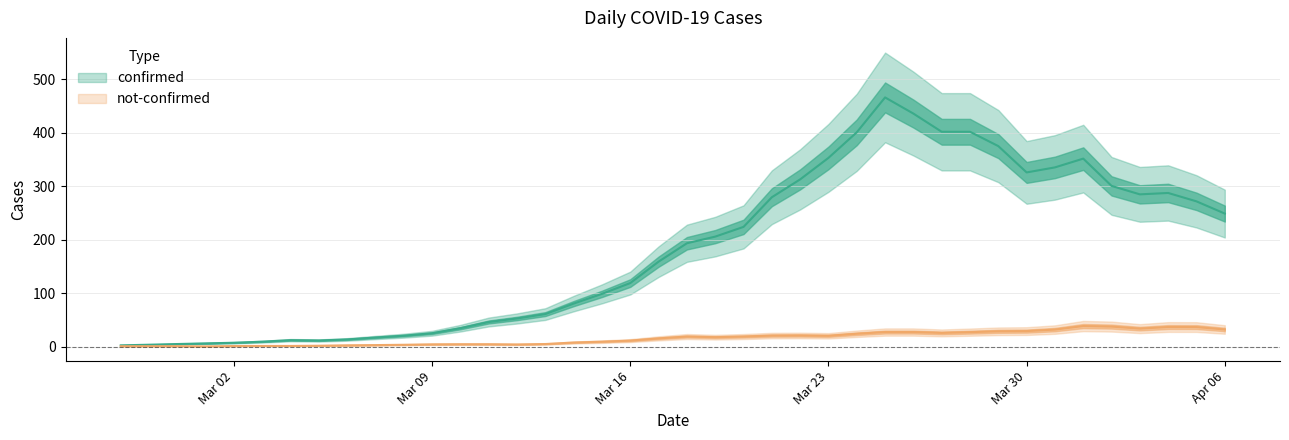

Where is the first local minimum for confirmed?

2